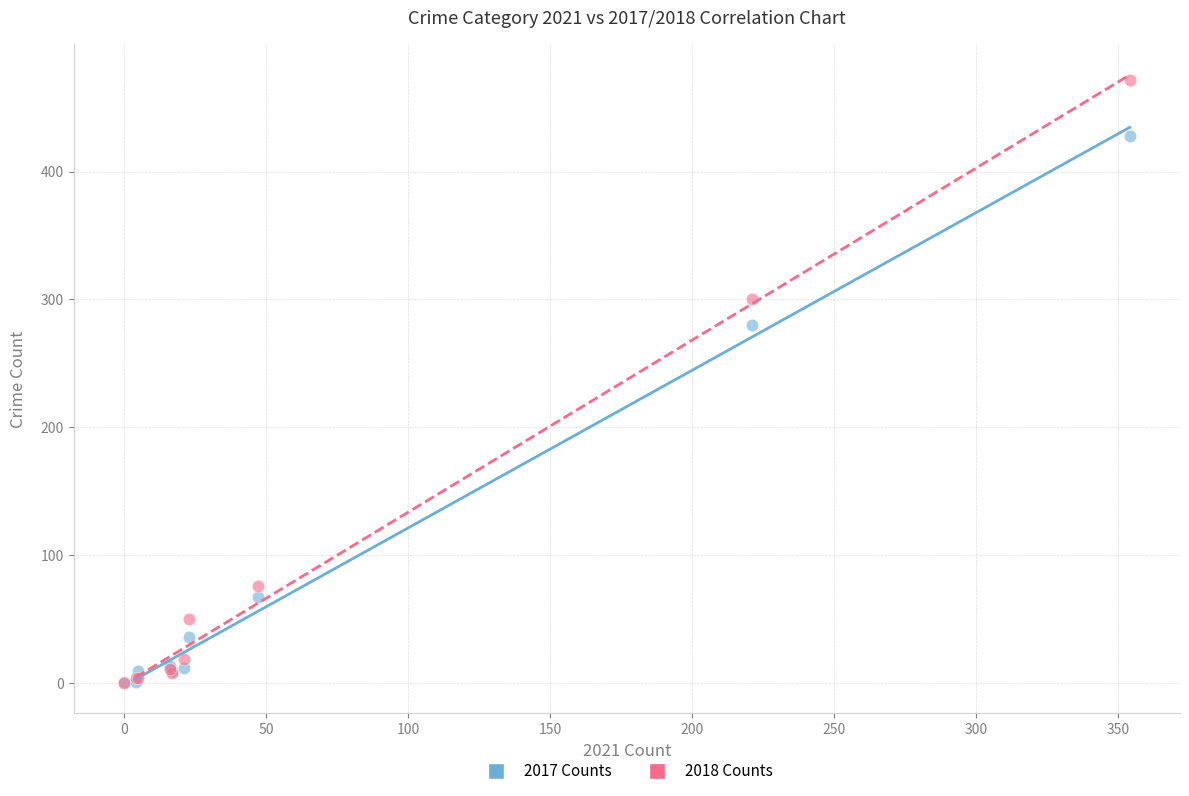

Across all series, what Y value is closest to 236?

280